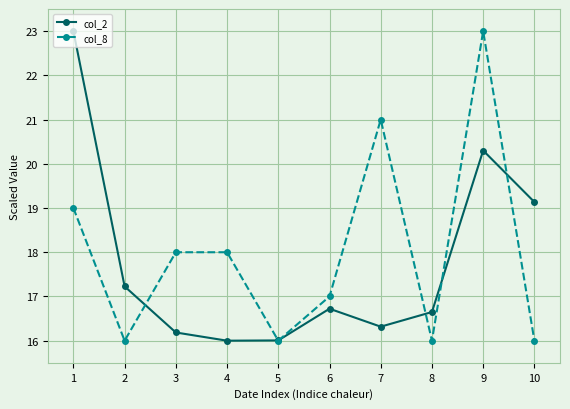

At which label does col_8 first exceed 18?

1